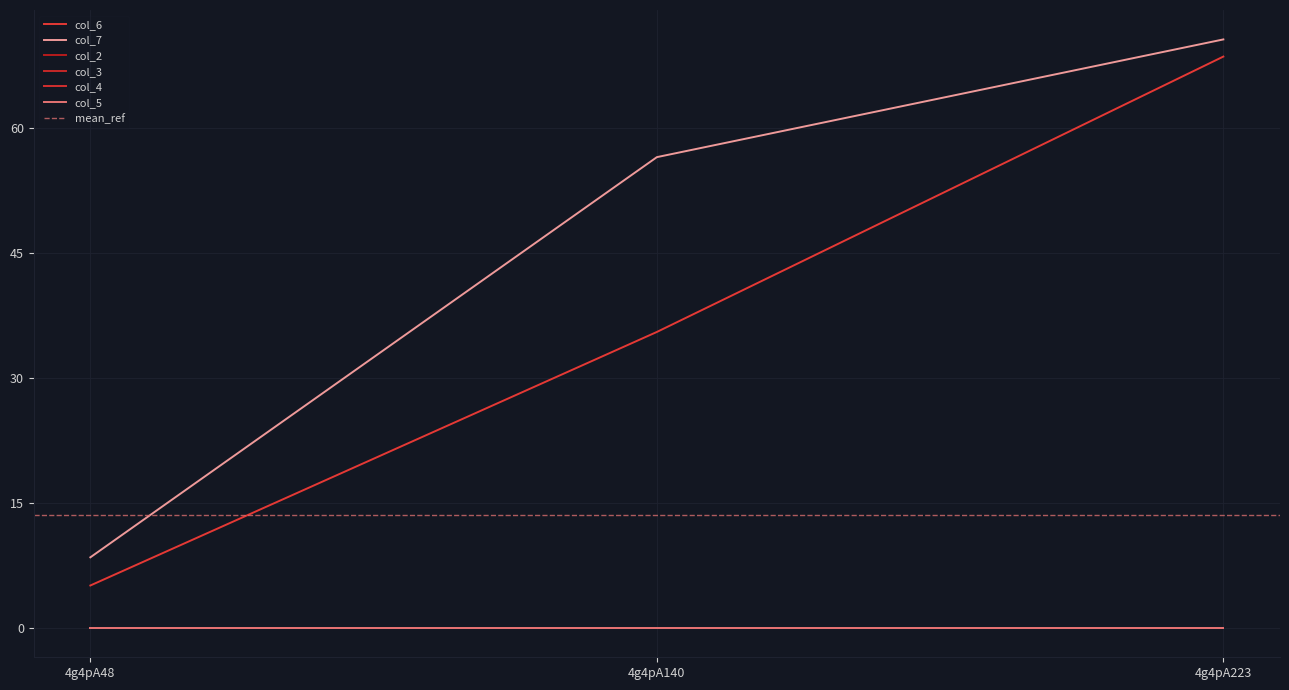

Which has a higher value, 4g4pA48 or 4g4pA223?

4g4pA223